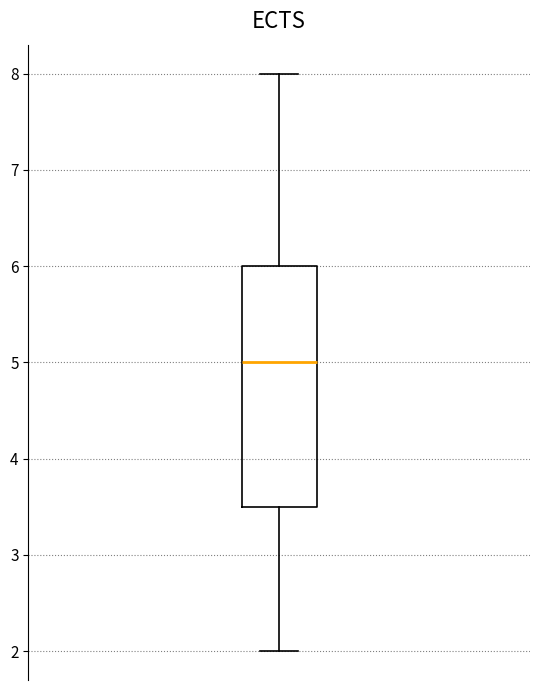

Read this box plot against the y-axis: the position of the median line, the range covered by the box, and the ends of both whiskers. The values are not printed on the chart, so give them approximately, as read against the axis.

median 5.0, box 3.5 to 6.0, whiskers 2.0 to 8.0